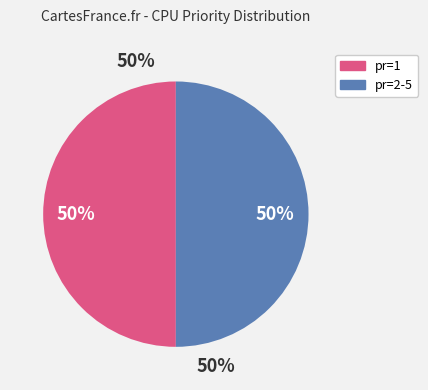

Do pr=1 and pr=3 together represent more than half of the pie?

No